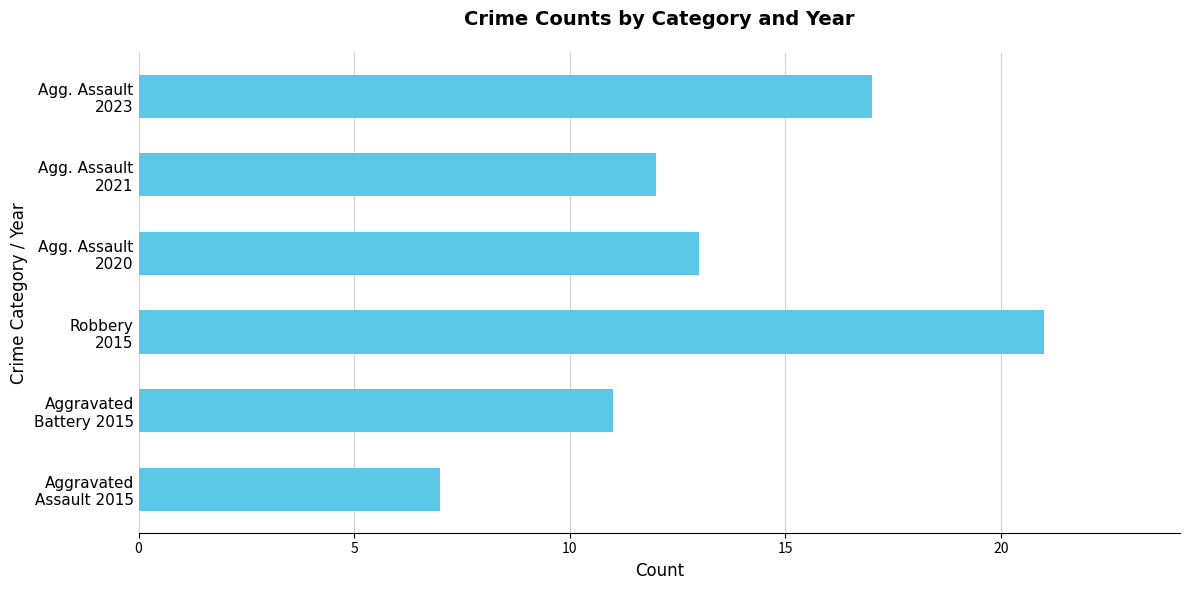

What is the difference between the maximum and minimum values?

14